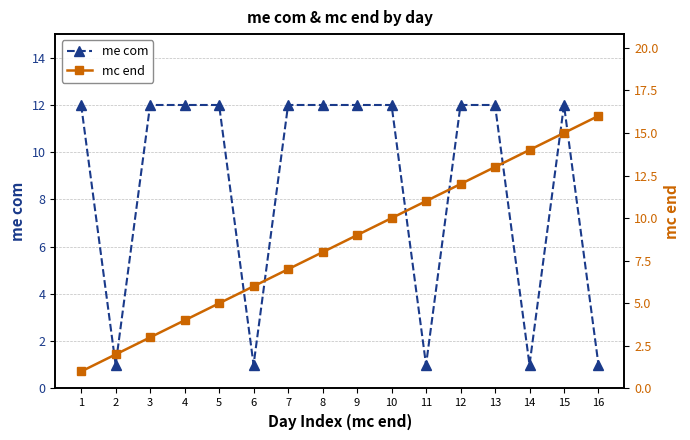

Where is the first local minimum for me com?

2